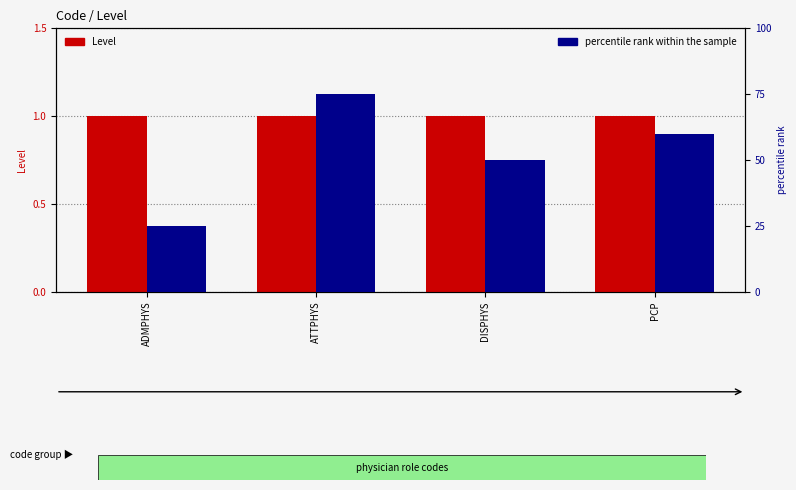

Is it true that Level equals 1 at ADMPHYS?

True